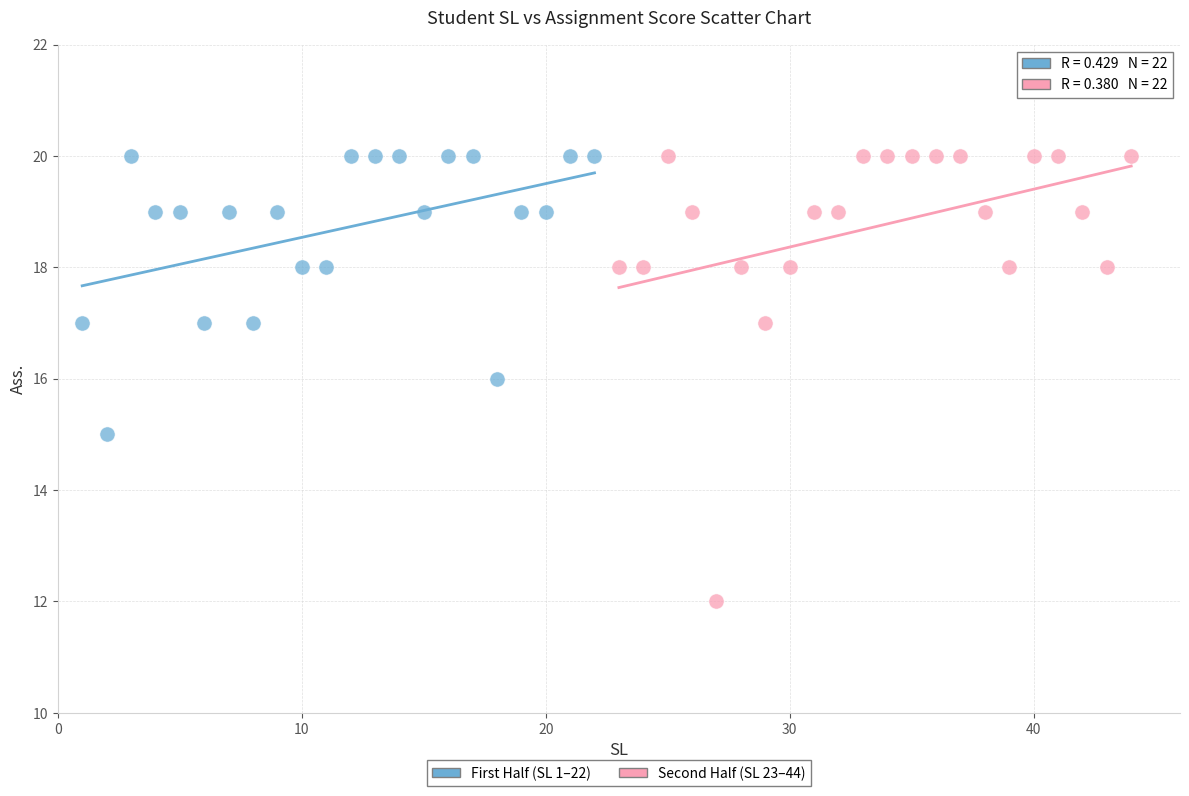

Which series has the widest spread of Y values?

Second Half (SL 23–44)